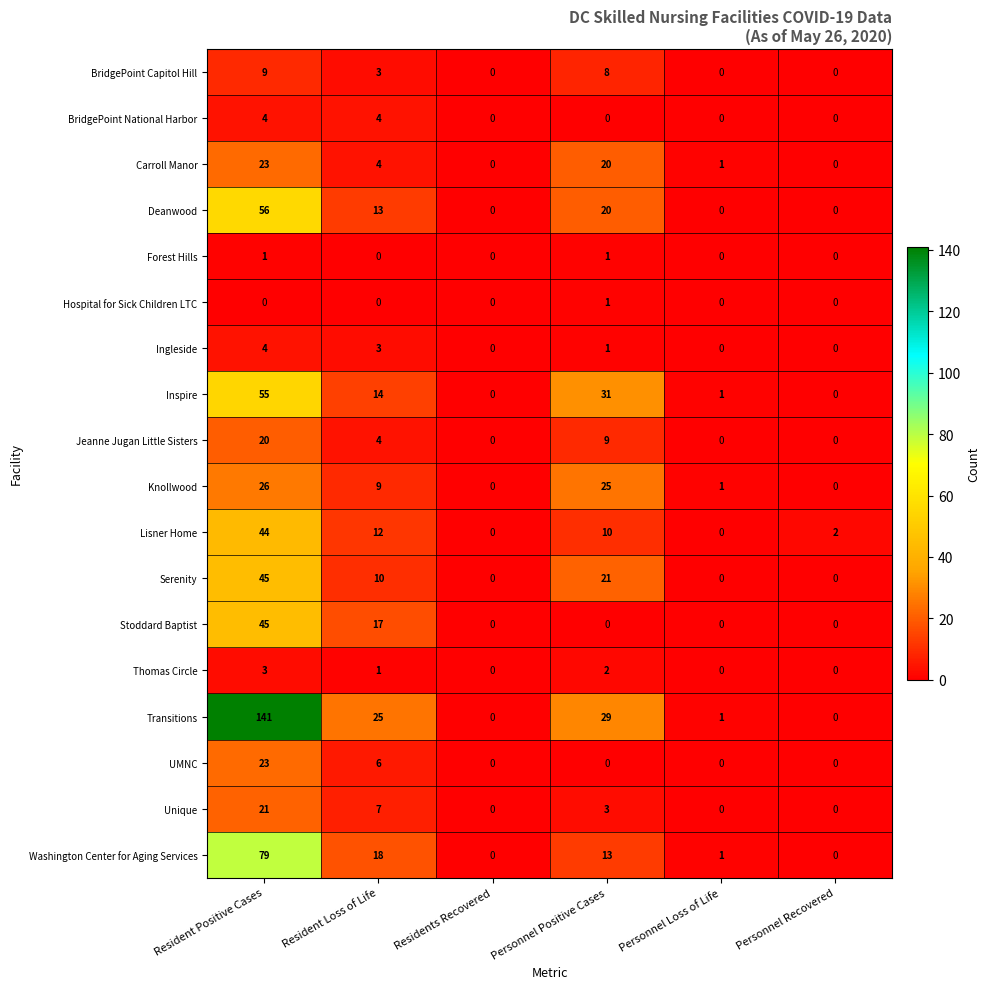

What value does the Inspire series have at Resident Positive Cases, to the nearest 5?

55